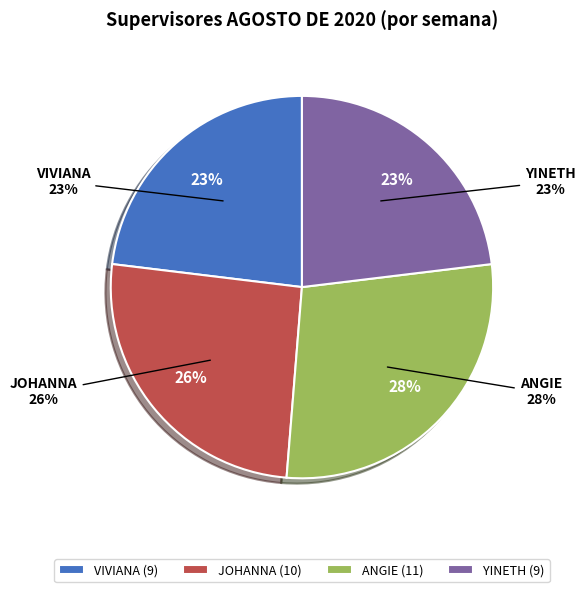

Which has a higher value, YINETH or ANGIE?

ANGIE